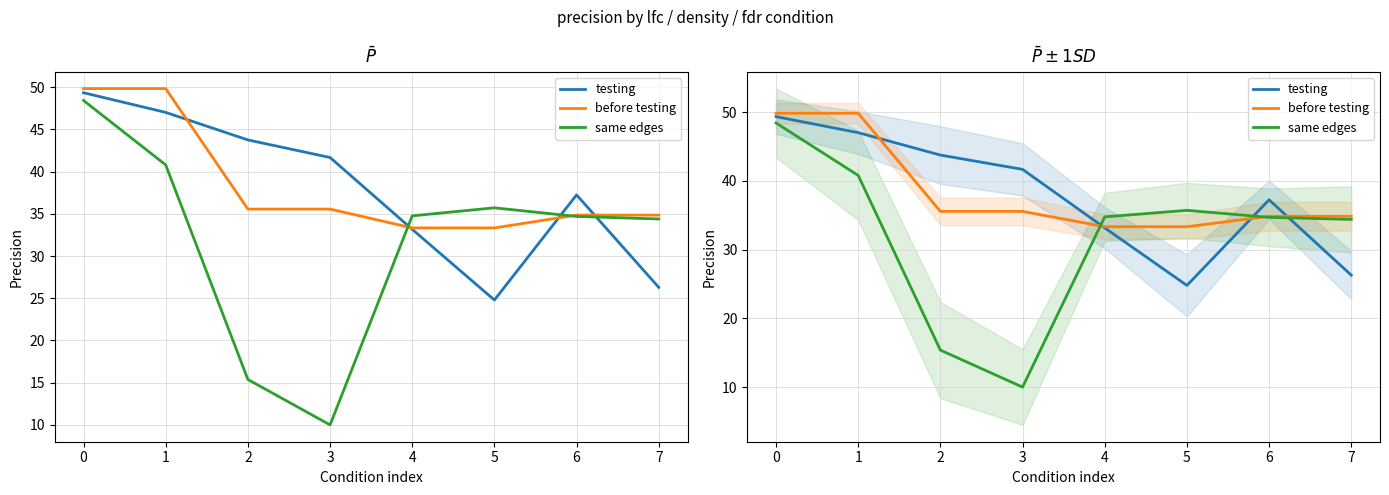

At which label is same edges closest to 29?

7